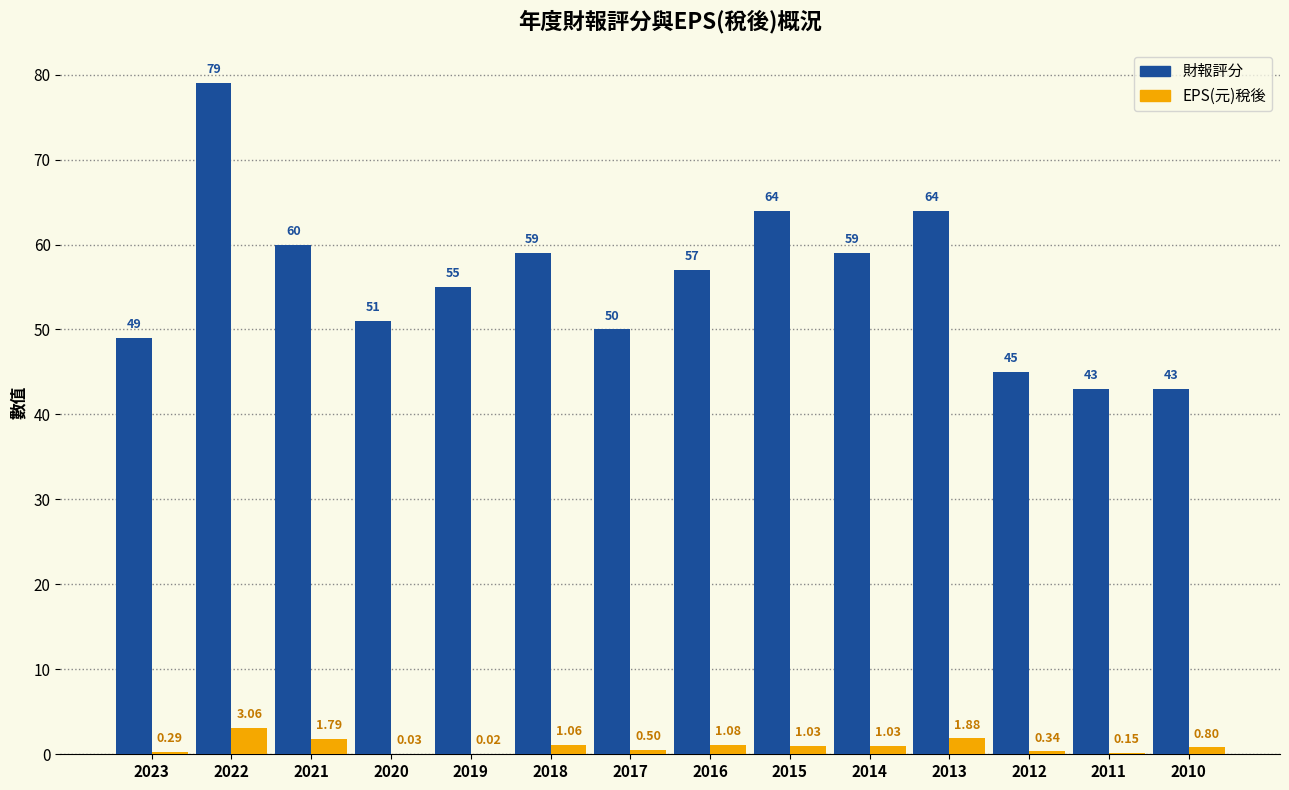

Does the chart contain stacked bars?

No